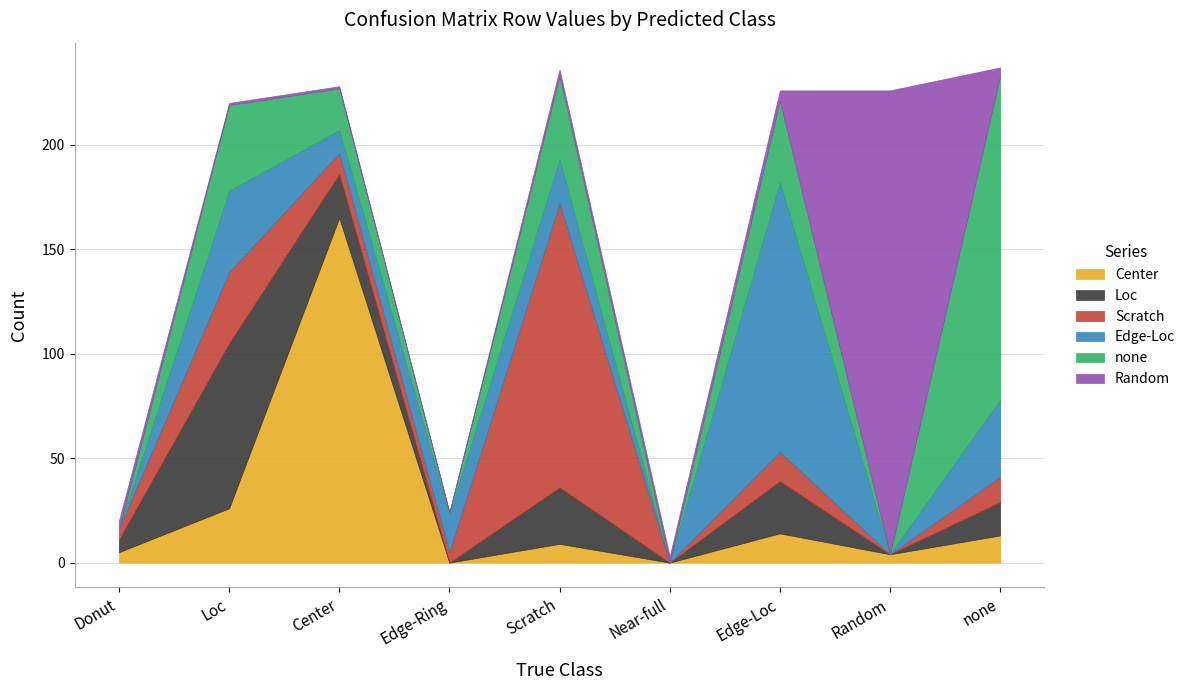

Between Scratch and Random, which series saw the biggest shift?

Random